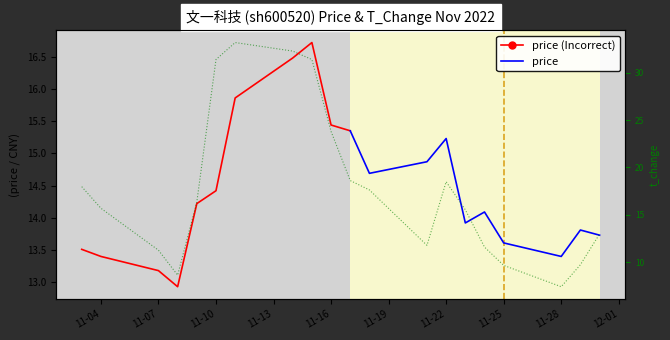

What is the value of the 20th point from the left?

13.0